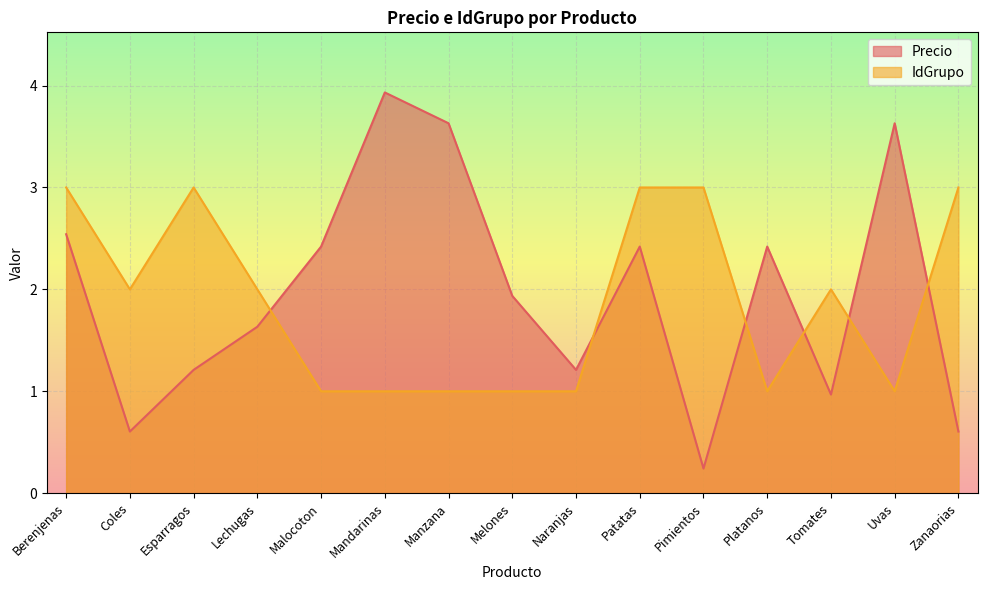

At which category is the sum across all series the highest?

Berenjenas